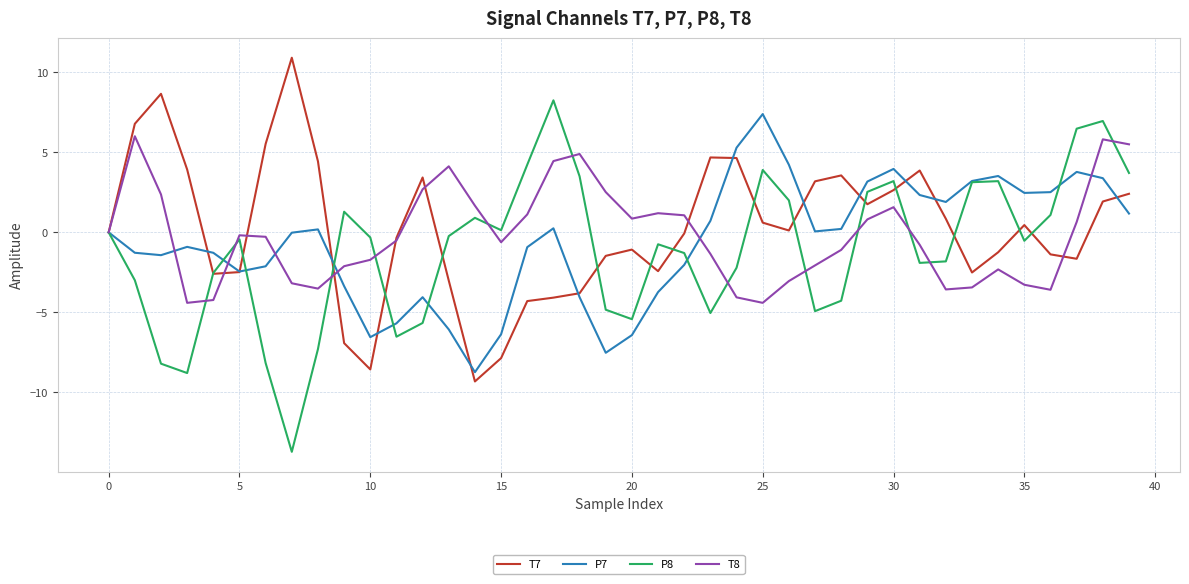

What is the lowest value of the P8 series?

-13.7